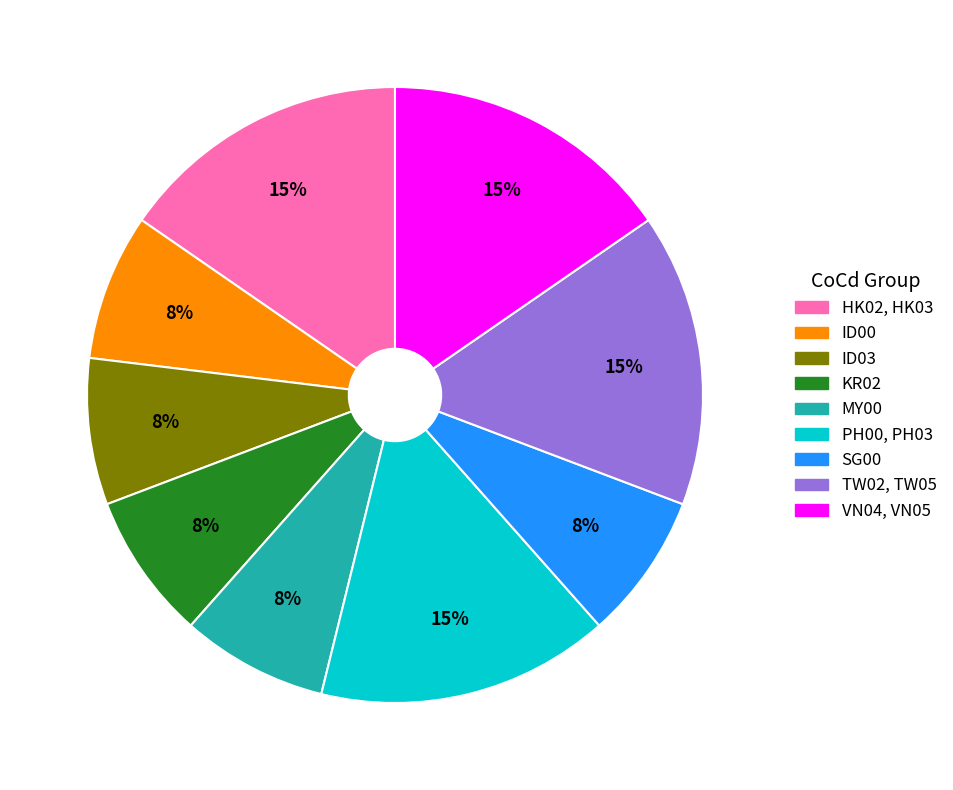

Is there a majority slice in this chart?

No